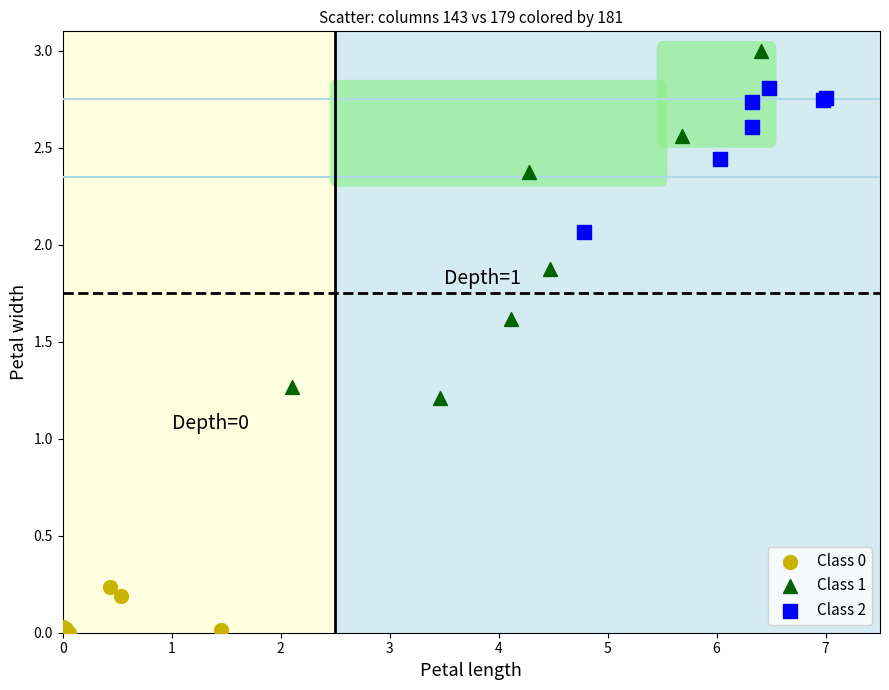

Which series has the largest Y range (max minus min)?

Class 1